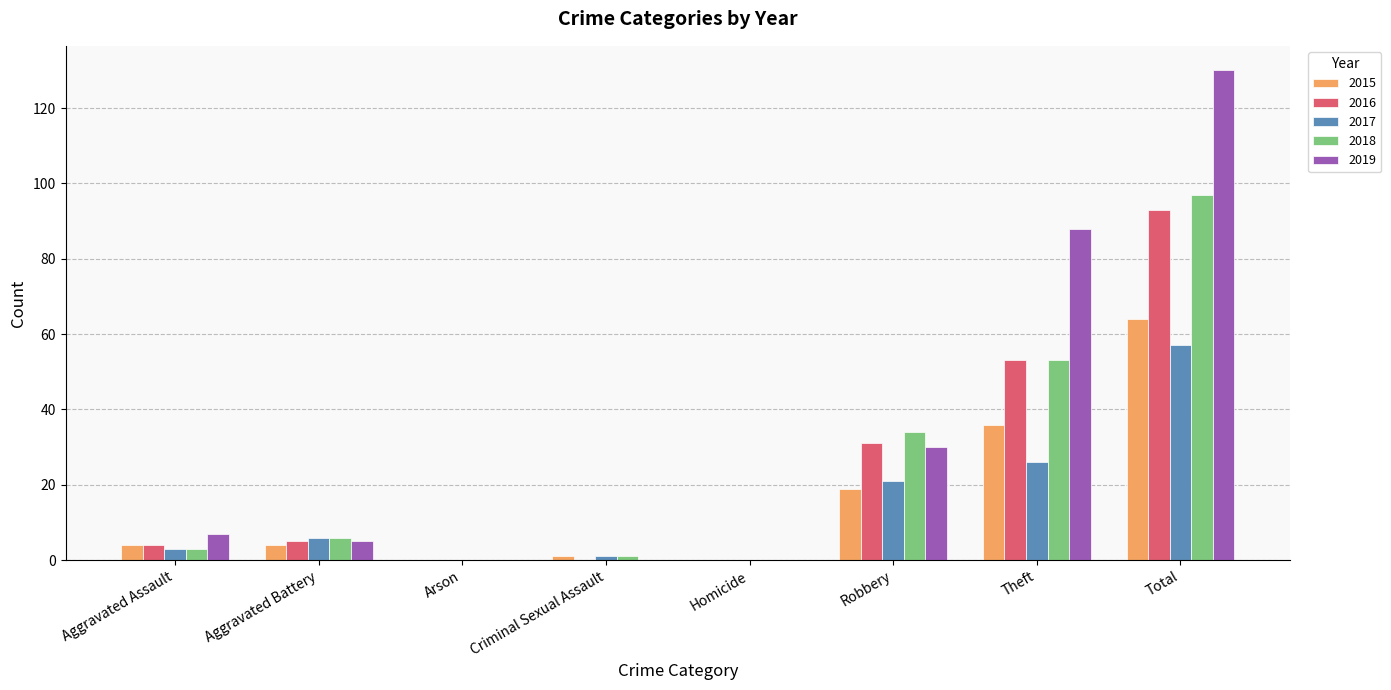

What are all the series names shown in the legend?

2015, 2016, 2017, 2018, 2019